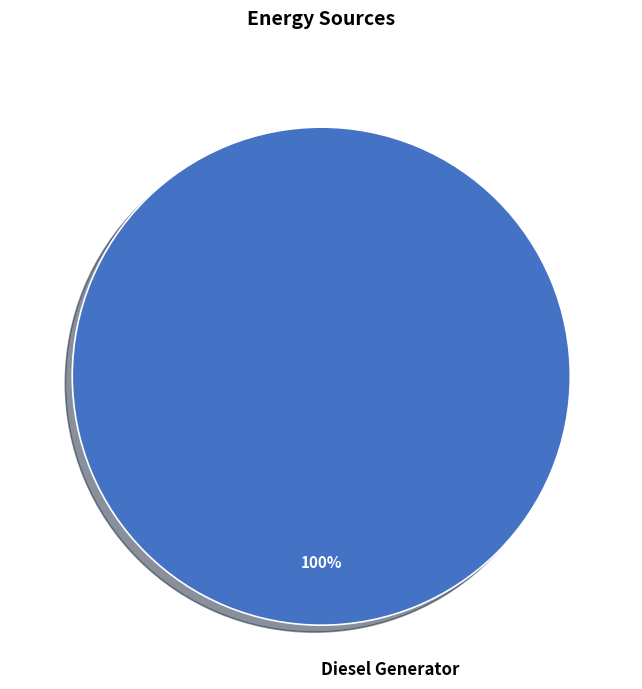

What percentage is the Diesel Generator slice, to the nearest percent?

100%